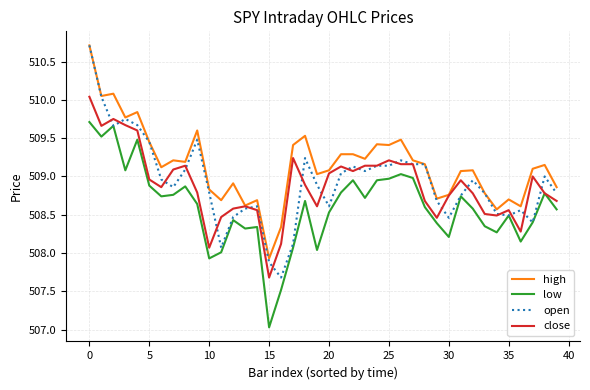

Which series has the largest total across all categories?

high